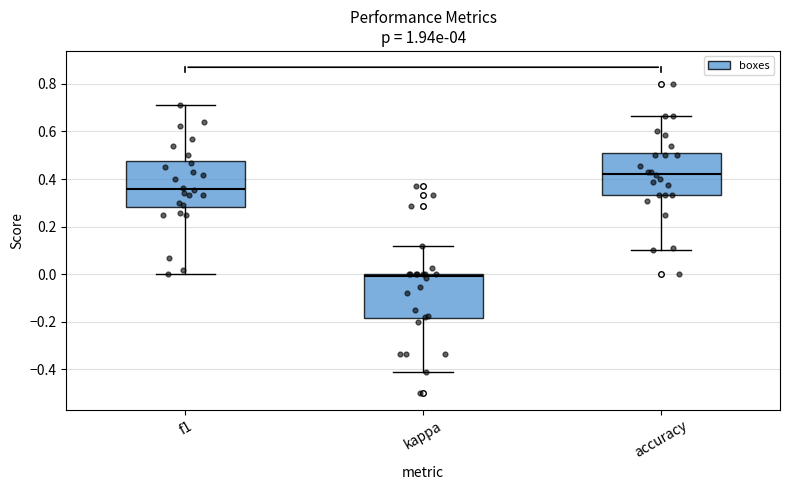

Where does the upper whisker of the box for accuracy end on the y-axis? The values are not printed on the chart, so give them approximately, as read against the axis.

0.66